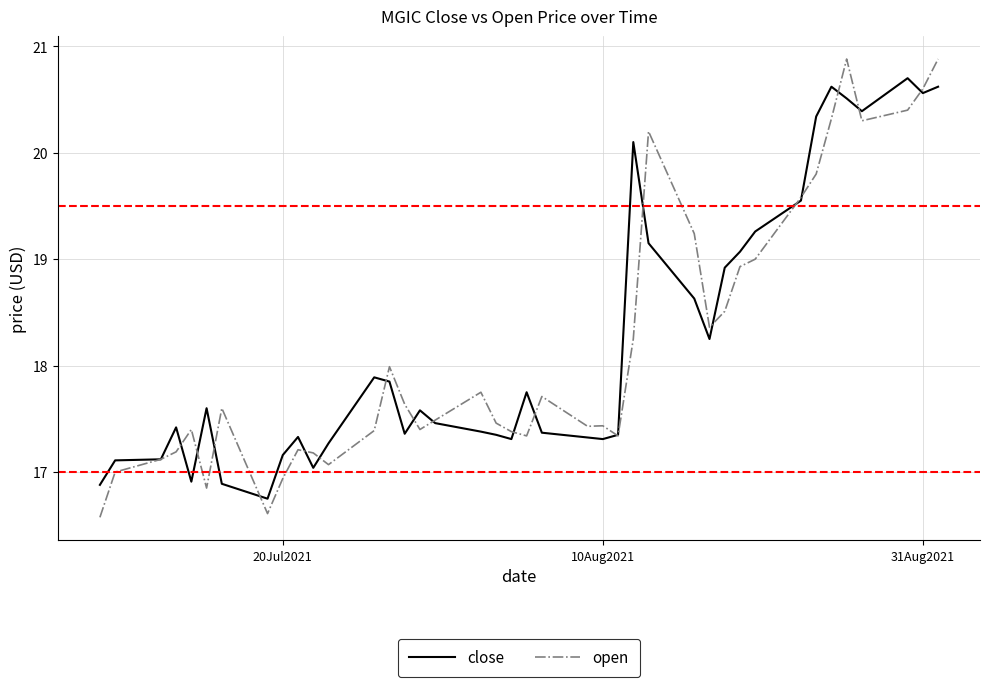

Which series has the widest spread of values?

open